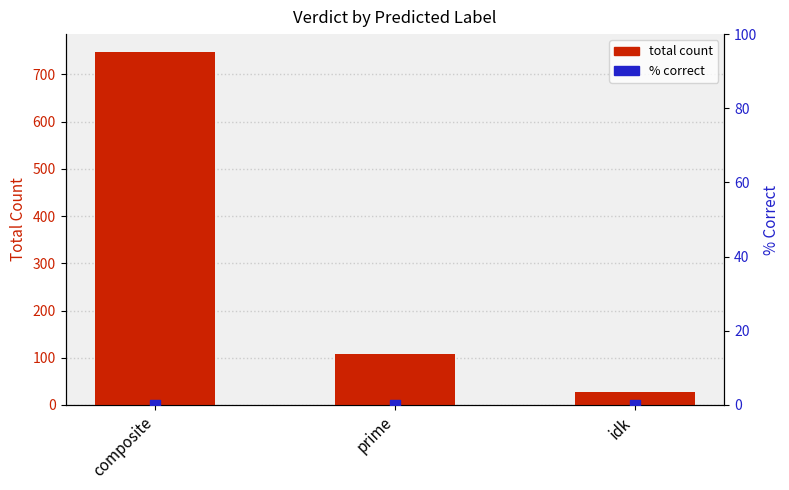

What are all the series names shown in the legend?

total count, % correct